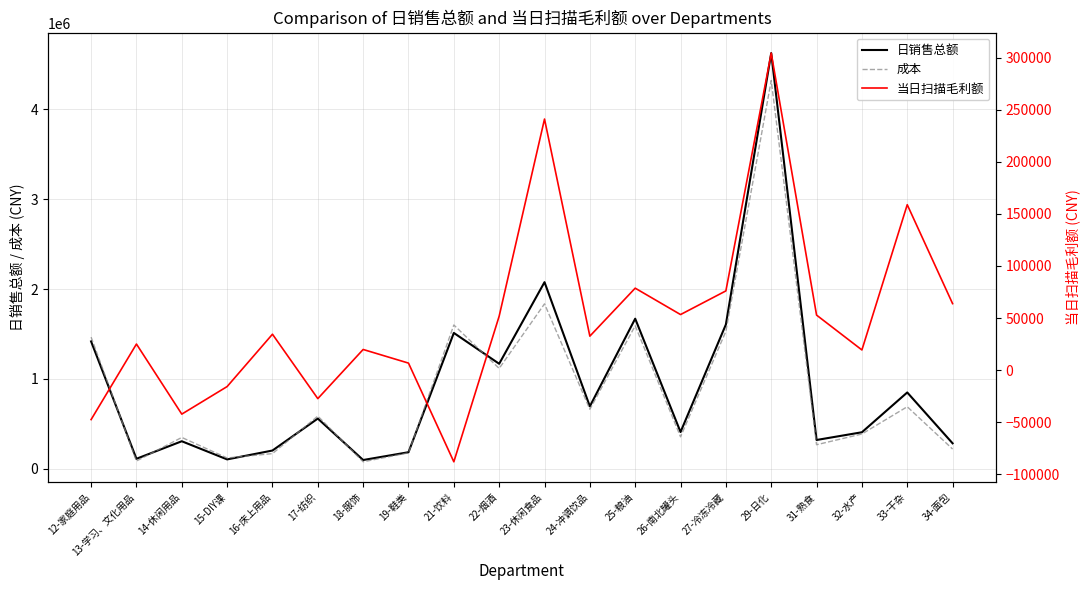

True or false: 当日扫描毛利额 and 成本 cross at least once.

False